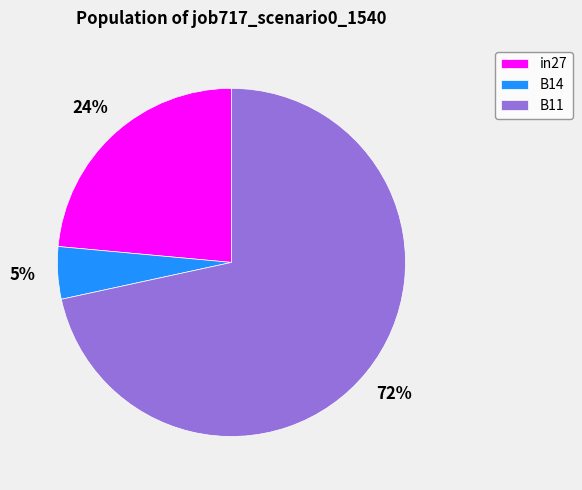

To the nearest percent, what is the difference between the B14 and in27 slice percentages?

19%